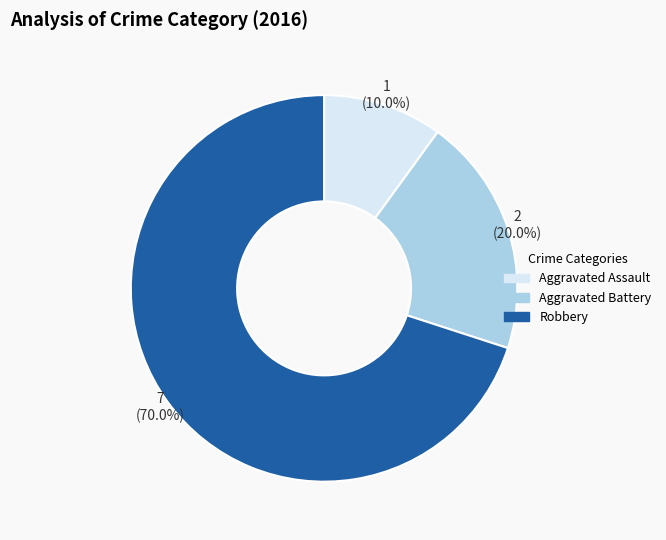

Is Aggravated Battery the majority of the pie?

No